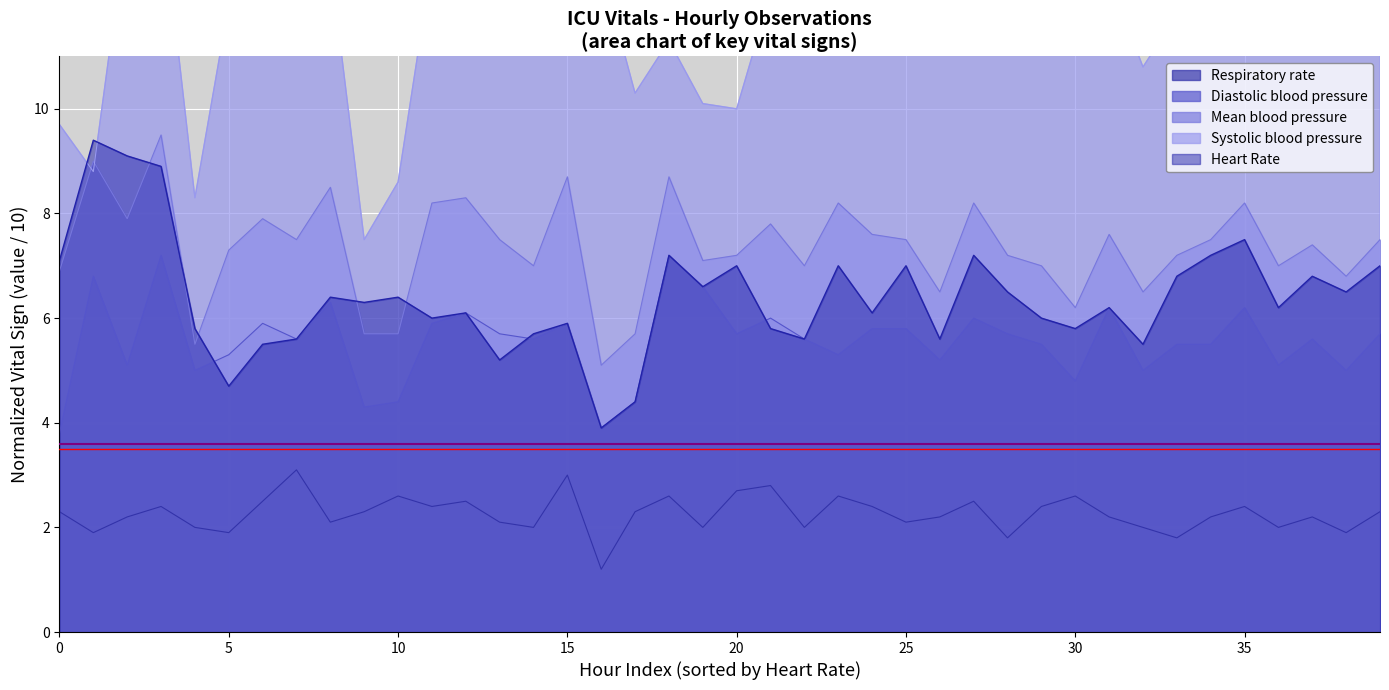

True or false: Heart Rate and Mean blood pressure intersect in this chart.

True